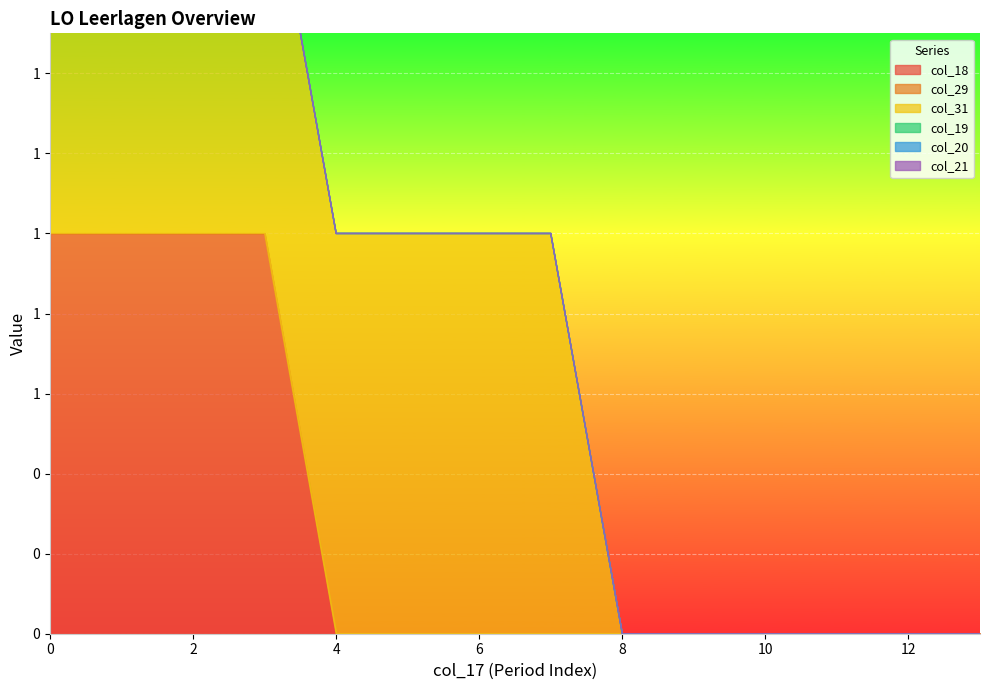

True or false: col_21 and col_20 cross at least once.

False